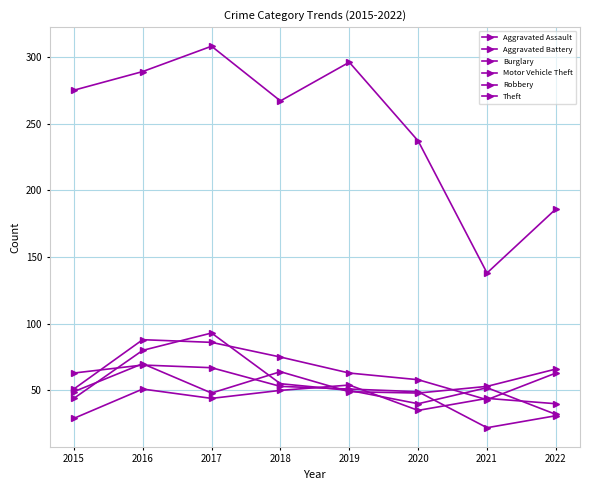

How many lines are shown in the chart?

6